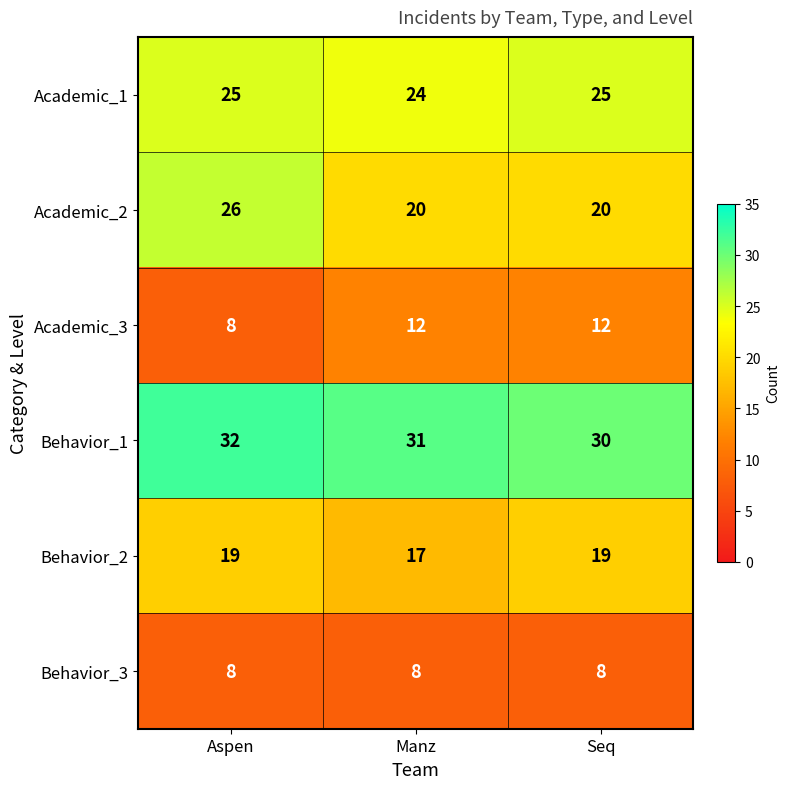

Count the number of categories in the chart.

3